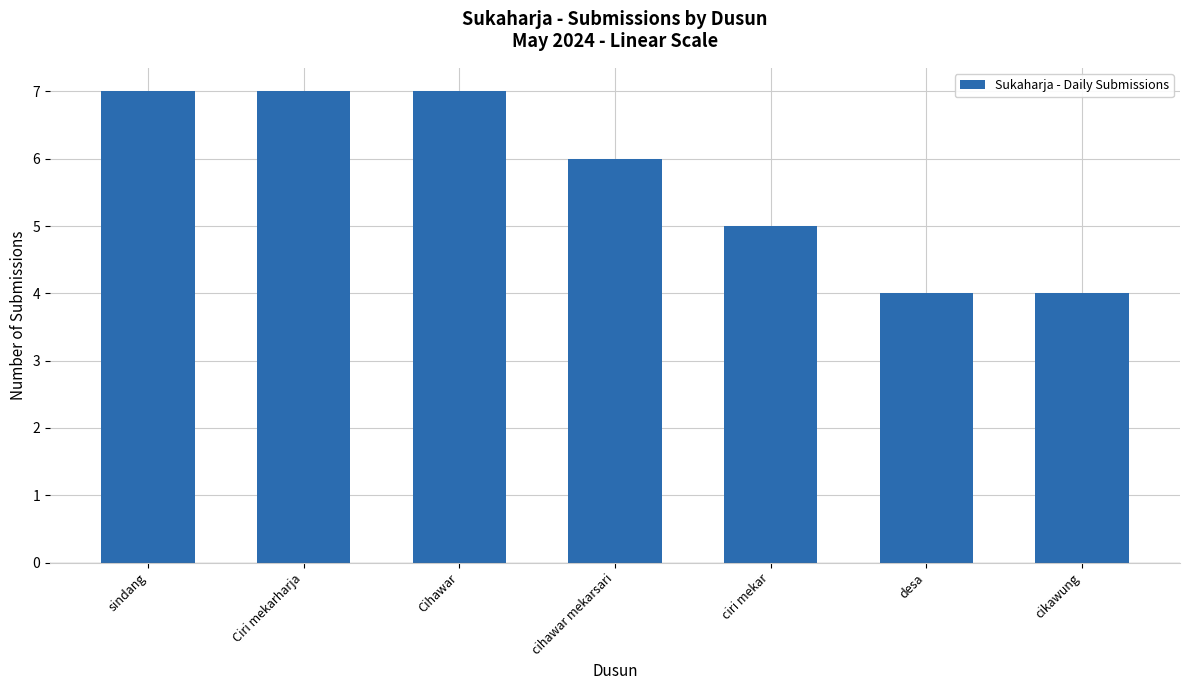

What is the greatest value displayed?

7